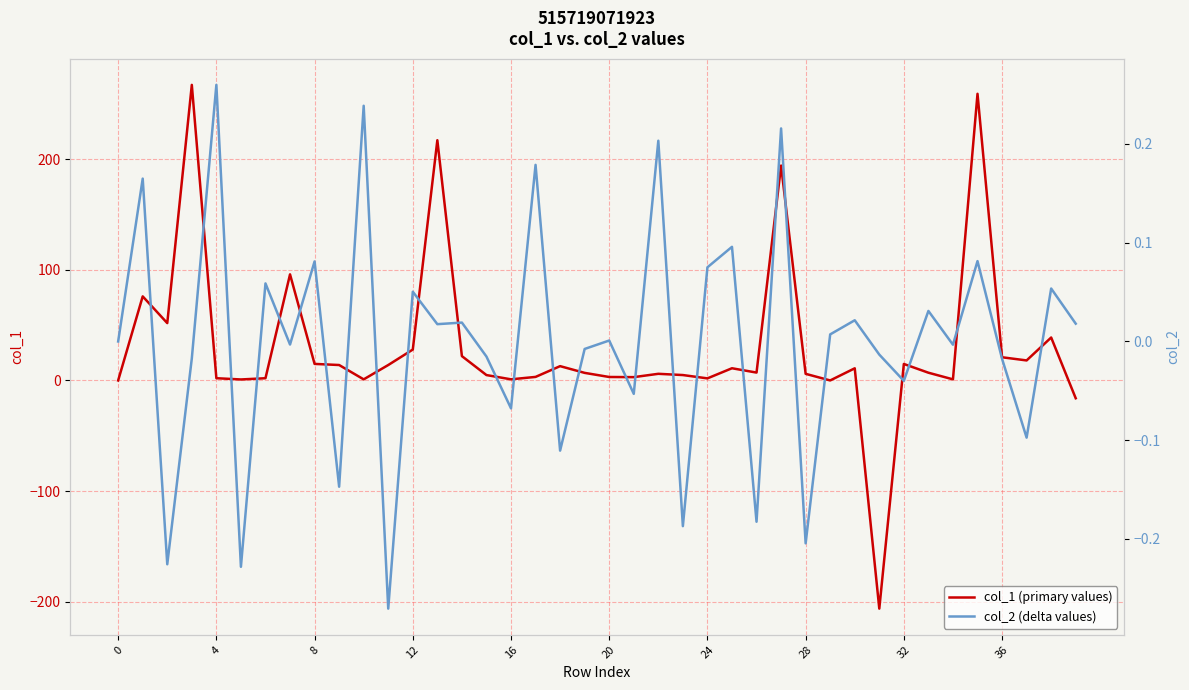

What is the lowest value of the col_1 (primary values) series?

-206.2